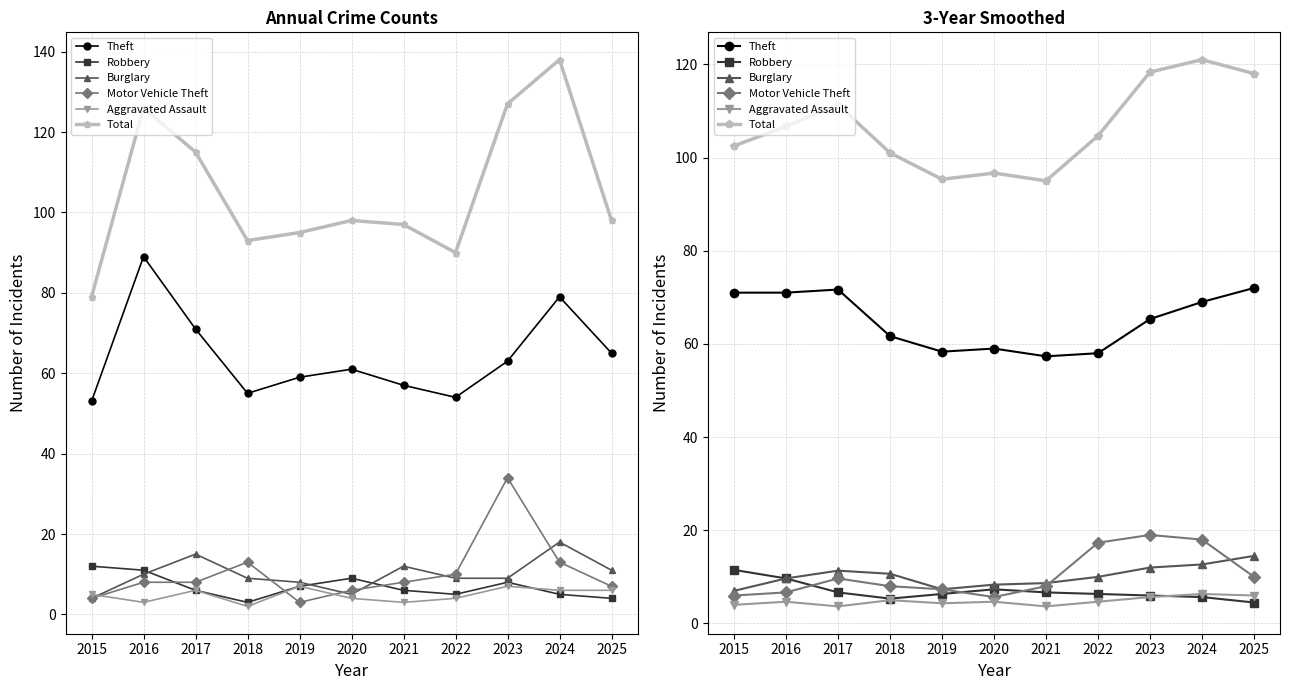

At 2020, list the series in order from largest to smallest.

Total, Theft, Burglary, Robbery, Motor Vehicle Theft, Aggravated Assault